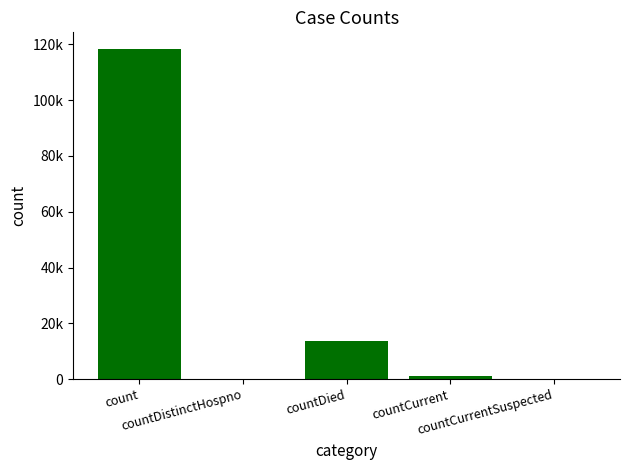

Rank the categories by value from lowest to highest.

countDistinctHospno, countCurrentSuspected, countCurrent, countDied, count